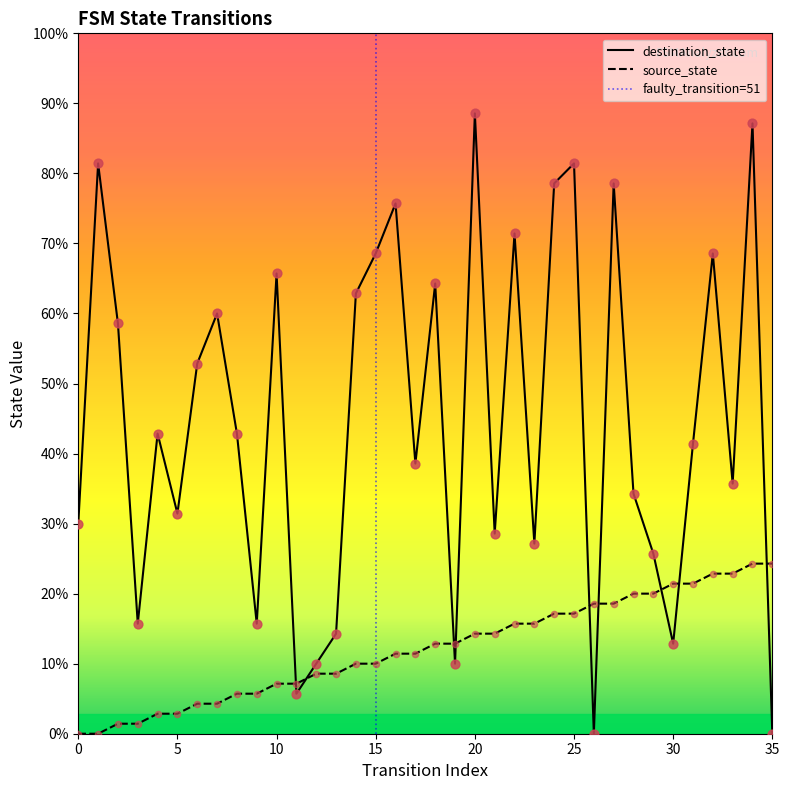

Which series has the largest Y range (max minus min)?

destination_state